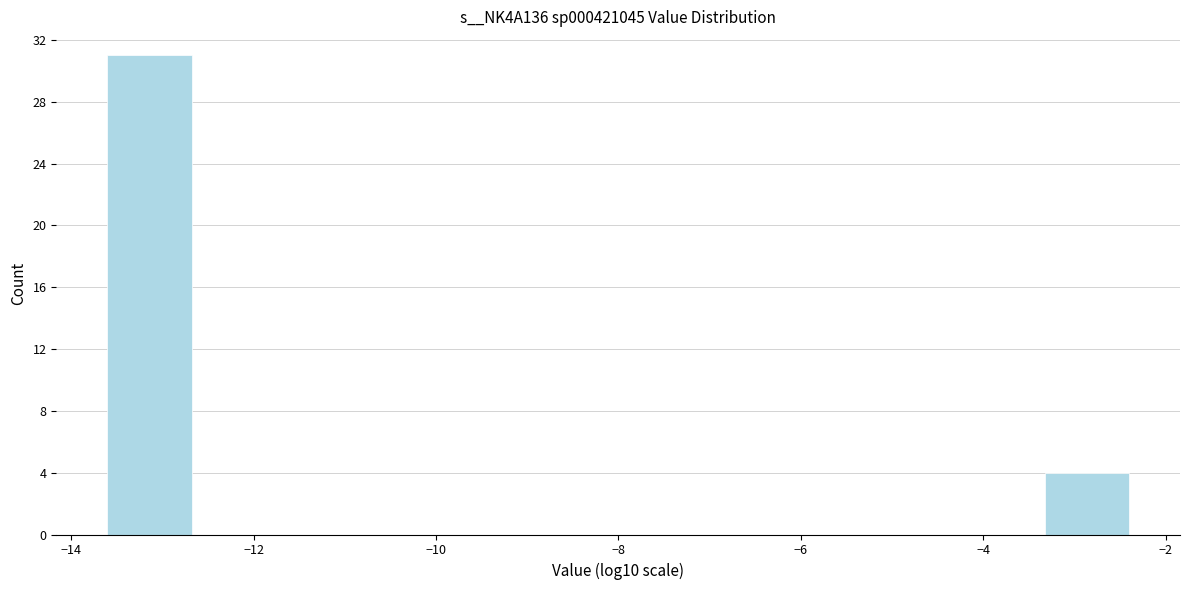

Reading left to right, list every bar in this chart as the range it spans on the x-axis followed by its height. Neither the bar edges nor the heights are printed on the chart, so give them approximately, as read against the axes.

-13.6 to -12.6: 31
-12.6 to -11.6: 0
-11.6 to -10.6: 0
-10.6 to -9.6: 0
-9.6 to -8.6: 0
-8.6 to -7.4: 0
-7.4 to -6.4: 0
-6.4 to -5.4: 0
-5.4 to -4.4: 0
-4.4 to -3.4: 0
-3.4 to -2.4: 4